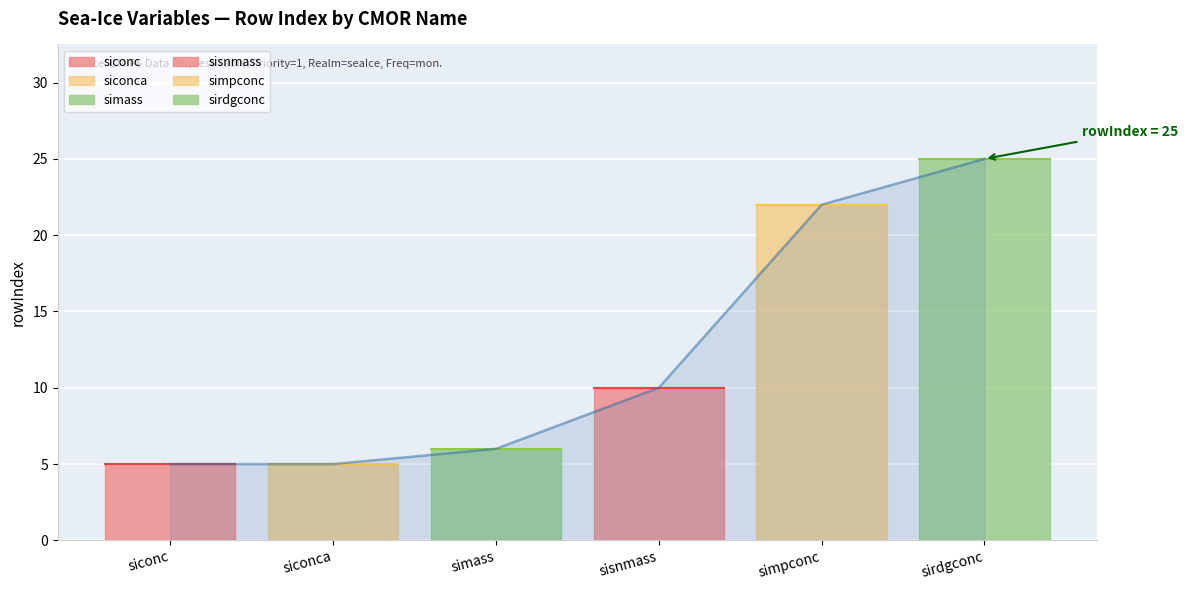

Reading left to right, list all the values displayed in this chart.

5	5	6	10	22	25